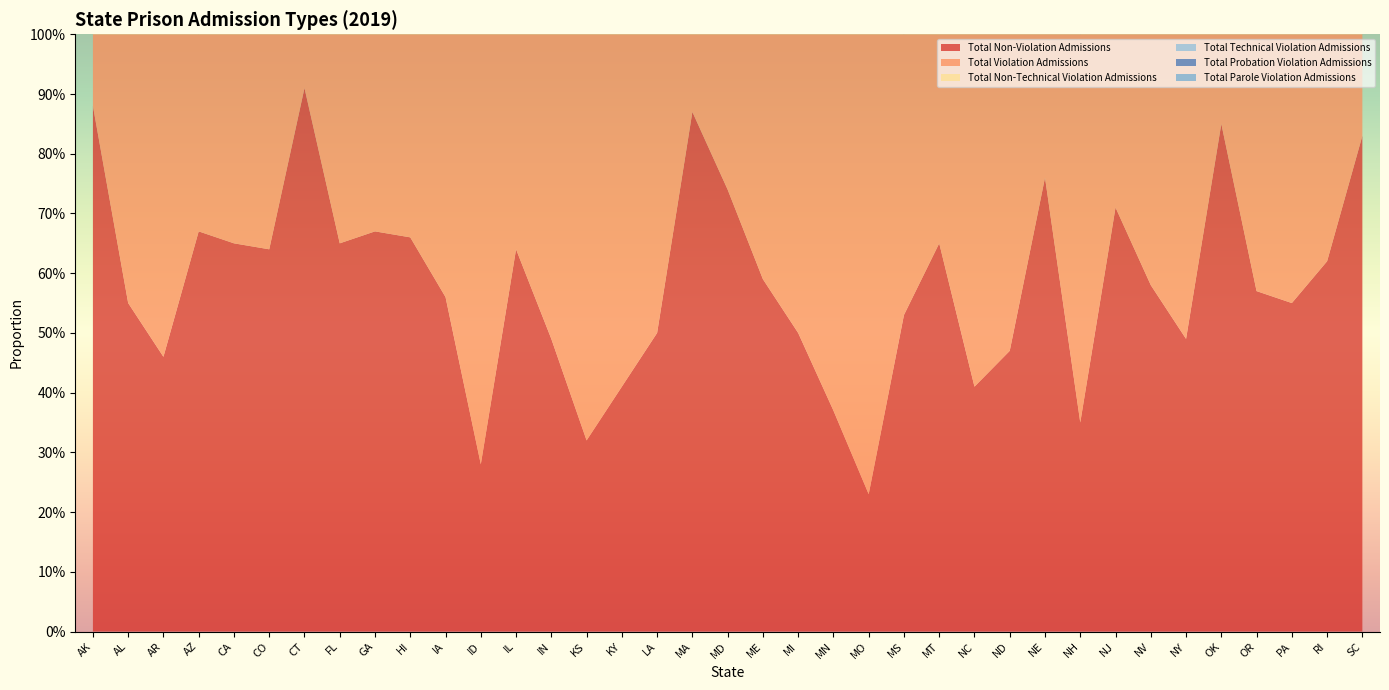

Reading left to right, list all the values displayed in this chart.

Total Non-Violation Admissions: 0.9	0.6	0.5	0.7	0.7	0.6	0.9	0.7	0.7	0.7	0.6	0.3	0.6	0.5	0.3	0.4	0.5	0.9	0.7	0.6	0.5	0.4	0.2	0.5	0.7	0.4	0.5	0.8	0.3	0.7	0.6	0.5	0.8	0.6	0.6	0.6	0.8
Total Violation Admissions: 0.1	0.5	0.5	0.3	0.3	0.4	0.1	0.3	0.3	0.3	0.4	0.7	0.4	0.5	0.7	0.6	0.5	0.1	0.3	0.4	0.5	0.6	0.8	0.5	0.3	0.6	0.5	0.2	0.7	0.3	0.4	0.5	0.1	0.4	0.5	0.4	0.2
Total Non-Technical Violation Admissions: 0.1	0.3	0.3	0.0	0.2	0.1	0.0	0.2	0.1	0.2	0.2	0.6	0.1	0.1	0.1	0.0	0.3	0.0	0.0	0.2	0.1	0.1	0.2	0.0	0.1	0.5	0.1	0.1	0.0	0.1	0.0	0.1	0.1	0.1	0.2	0.3	0.0
Total Technical Violation Admissions: 0.1	0.2	0.2	0.0	0.1	0.2	0.0	0.2	0.1	0.1	0.2	0.1	0.3	0.4	0.6	0.3	0.2	0.1	0.2	0.2	0.2	0.3	0.6	0.0	0.3	0.1	0.4	0.1	0.7	0.2	0.4	0.5	0.1	0.3	0.2	0.1	0.0
Total Probation Violation Admissions: 0.1	0.3	0.1	0.2	0.2	0.0	0.0	0.3	0.2	0.3	0.3	0.5	0.0	0.3	0.5	0.3	0.2	0.0	0.1	0.4	0.2	0.2	0.4	0.2	0.2	0.3	0.3	0.1	0.1	0.0	0.2	0.0	0.1	0.4	0.0	0.3	0.1
Total Parole Violation Admissions: 0.0	0.2	0.5	0.2	0.1	0.4	0.1	0.0	0.1	0.0	0.2	0.3	0.4	0.2	0.2	0.3	0.3	0.1	0.1	0.0	0.3	0.4	0.4	0.2	0.1	0.2	0.2	0.1	0.5	0.3	0.2	0.5	0.0	0.0	0.5	0.0	0.1